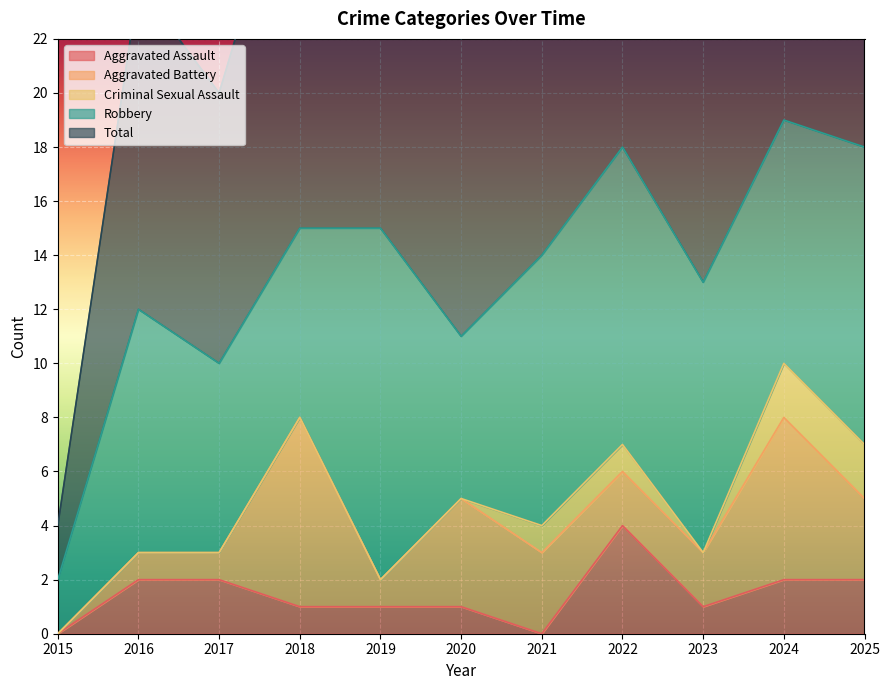

Which series has the largest range (max minus min)?

Total